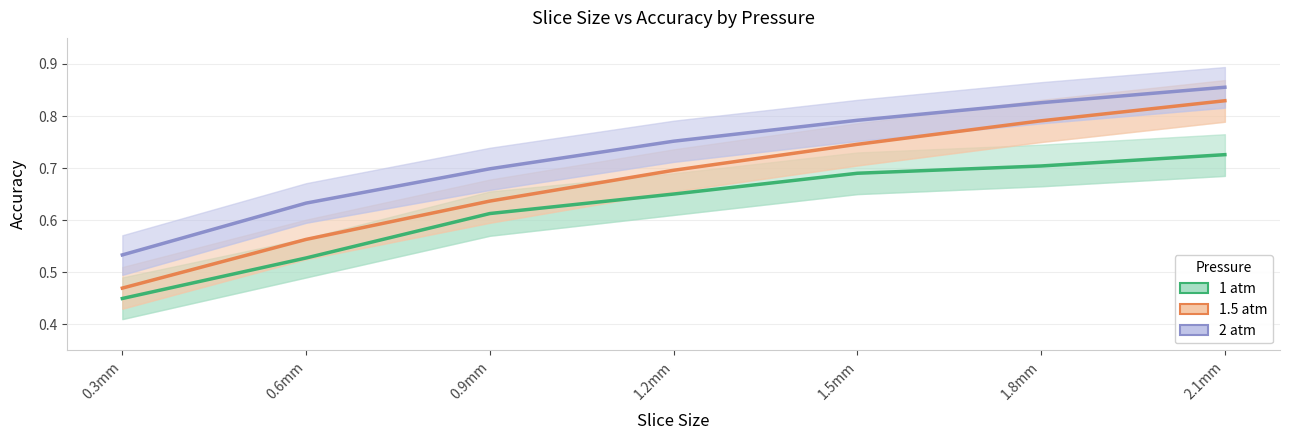

Reading left to right, extract all data points from this chart.

1 atm: 0.4	0.5	0.6	0.7	0.7	0.7	0.7
1.5 atm: 0.5	0.6	0.6	0.7	0.7	0.8	0.8
2 atm: 0.5	0.6	0.7	0.8	0.8	0.8	0.9